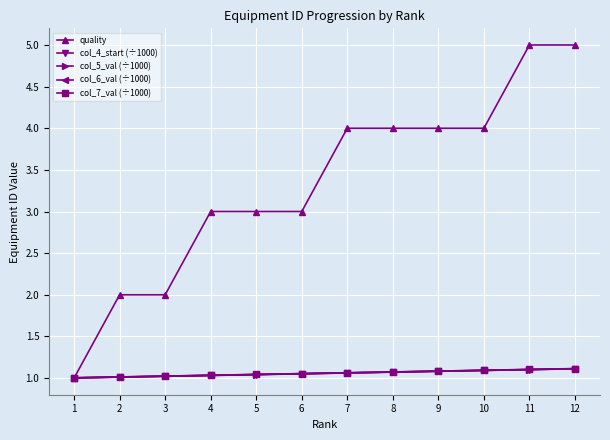

Between 5 and 10, which series saw the biggest shift?

quality